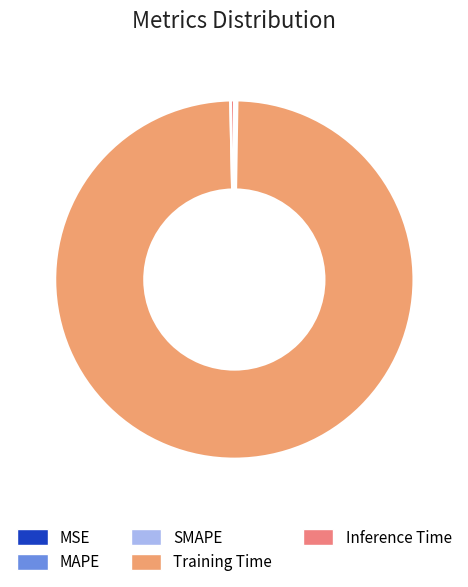

What is the smallest slice in the pie chart?

MSE